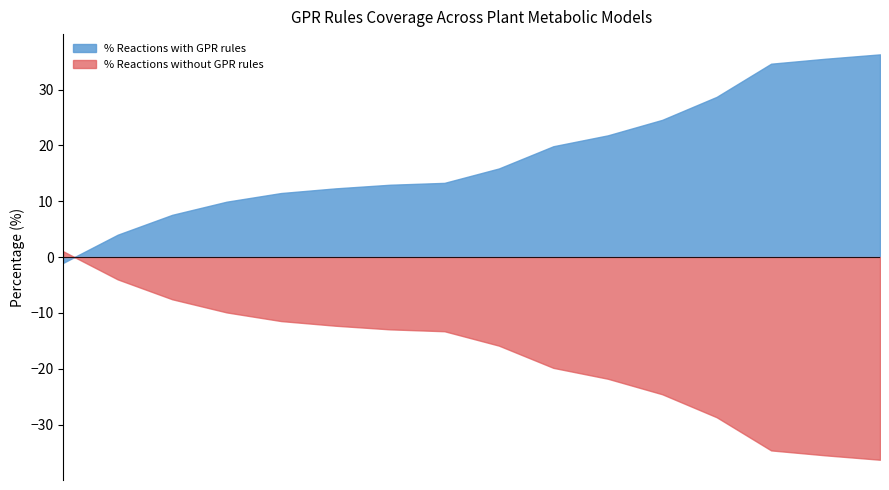

What is the spread (max minus min) of values at PLM 2023?

8.0